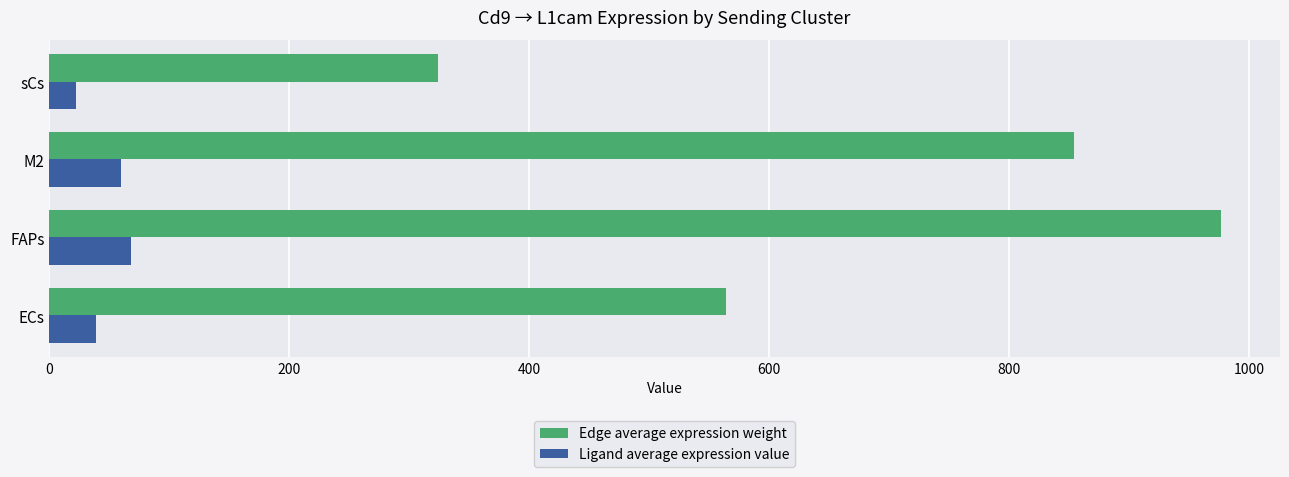

What is the sum of all Ligand average expression value values?

189.0